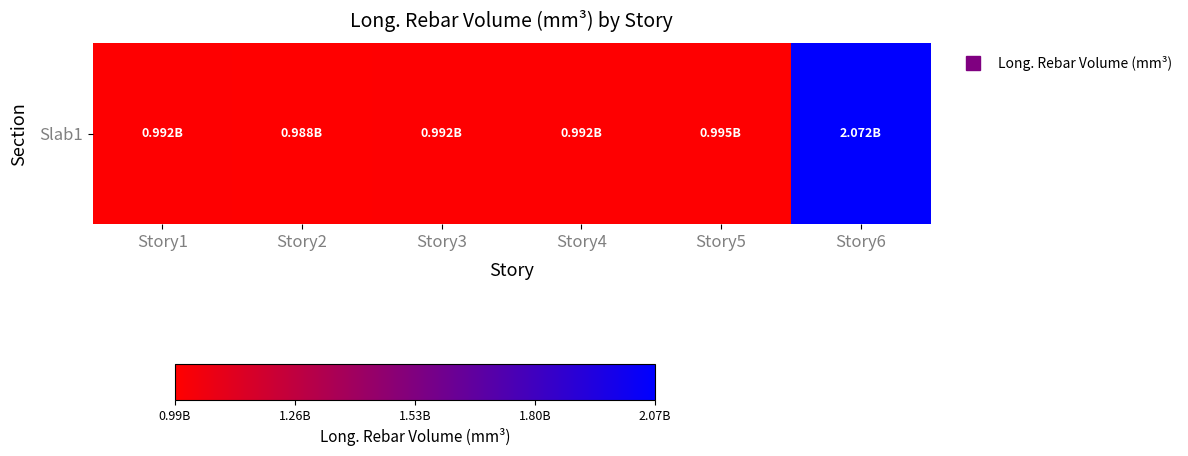

At which label does the data first exceed 992388744?

Story4